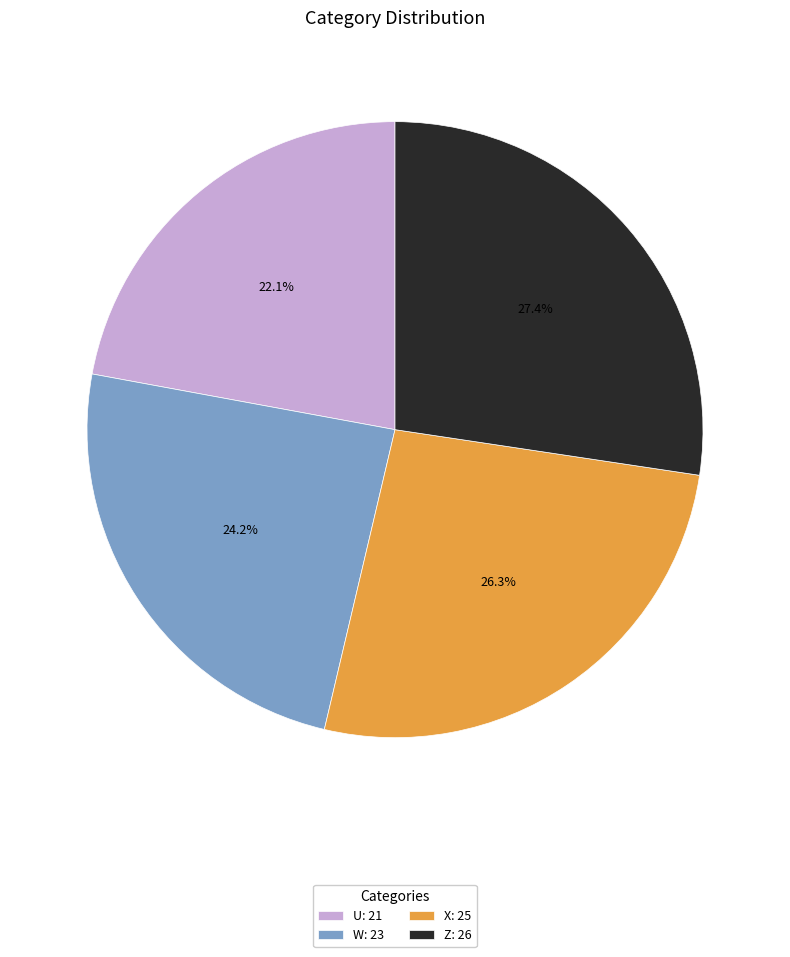

Approximately how many times larger is the value at Z: 26 compared to X: 25?

1.0